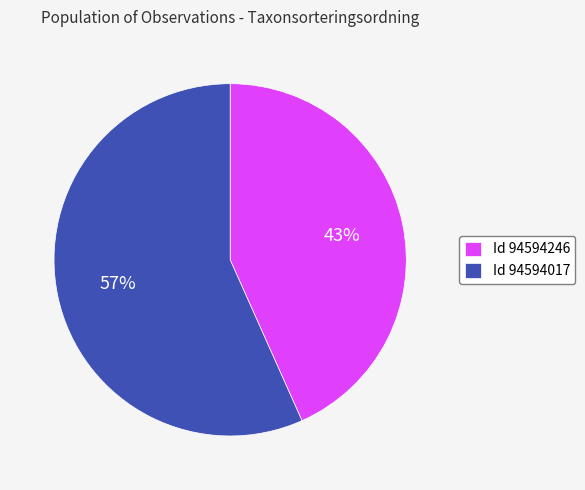

Do Id 94594246 and Id 94594017 together represent more than half of the pie?

Yes